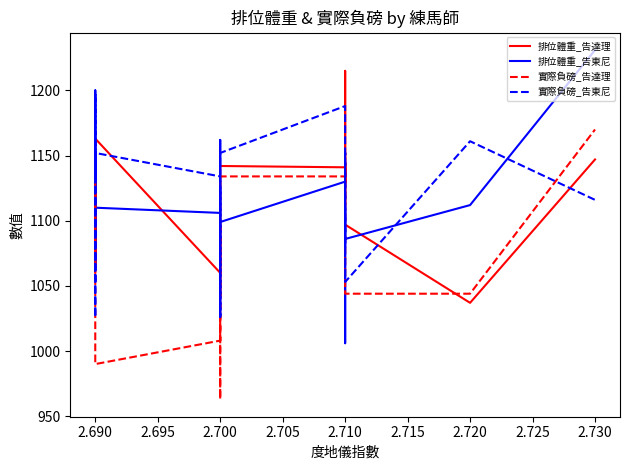

After their last crossing, which series has the higher values: 實際負磅_告東尼 or 排位體重_告東尼?

排位體重_告東尼